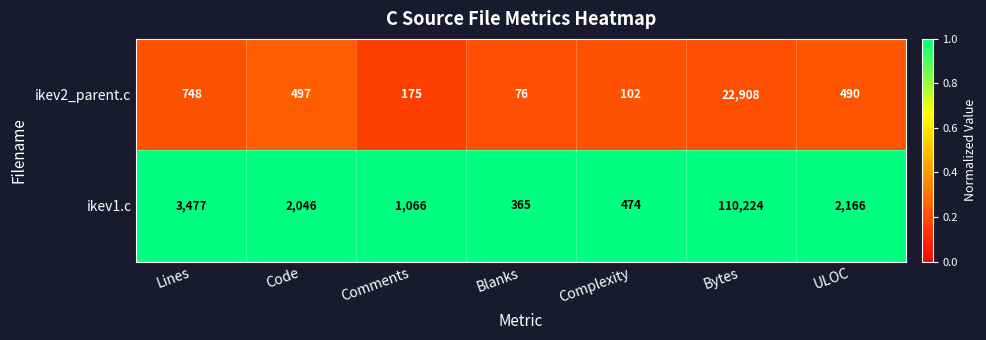

The ikev2_parent.c series shows 490 at ULOC. True or false?

True